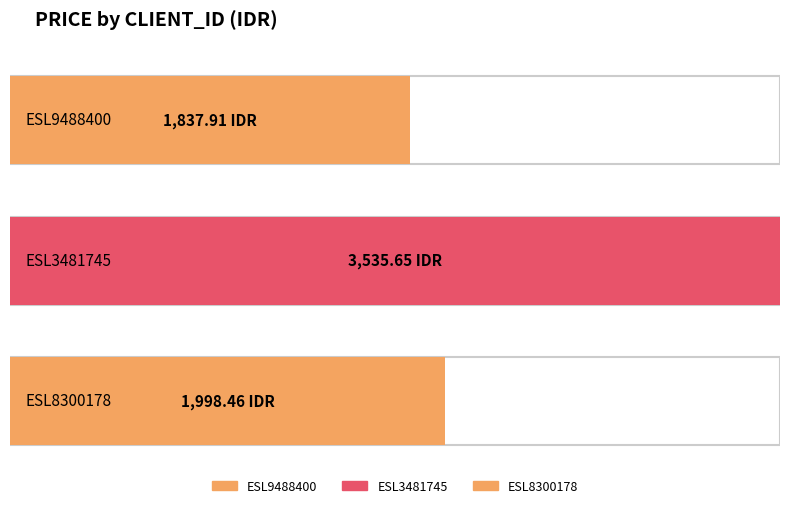

At which category does the chart reach its minimum across all series?

ESL9488400